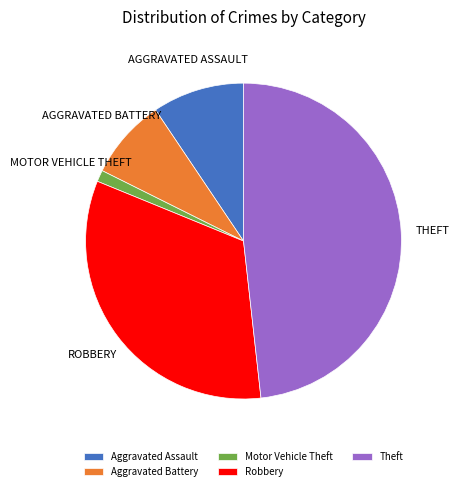

Does Aggravated Battery account for over 50% of the chart?

No